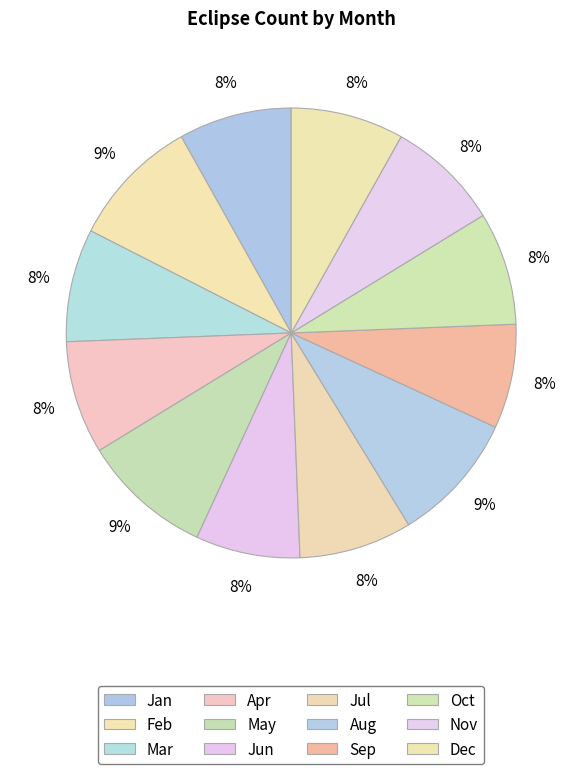

To the nearest percent, what is the difference between the largest and smallest slice percentages?

2%